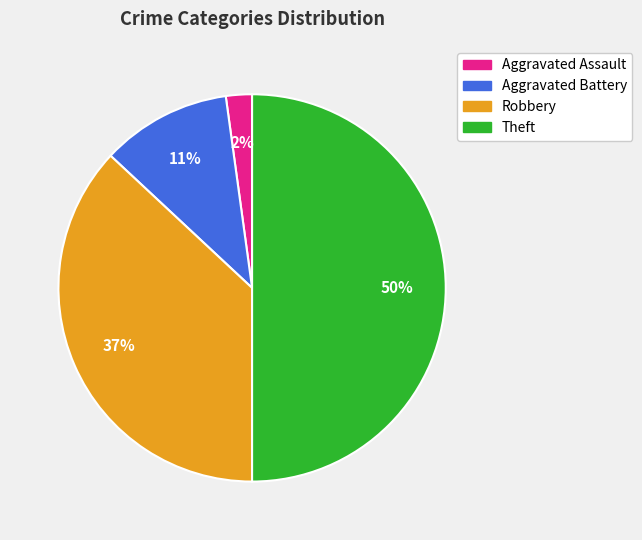

To the nearest percent, what is the average slice percentage?

25%